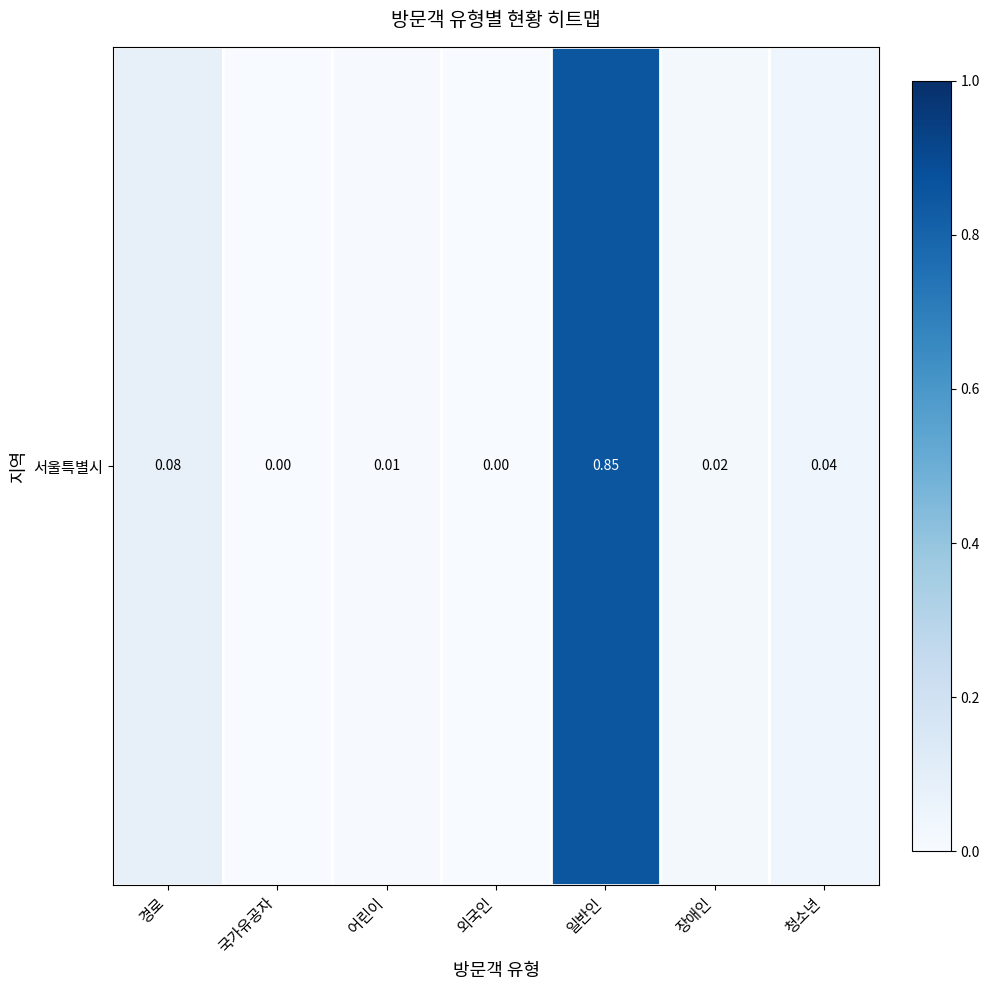

Reading left to right, list all the values displayed in this chart.

경로=0.1	국가유공자=0.0	어린이=0.0	외국인=0.0	일반인=0.9	장애인=0.0	청소년=0.0